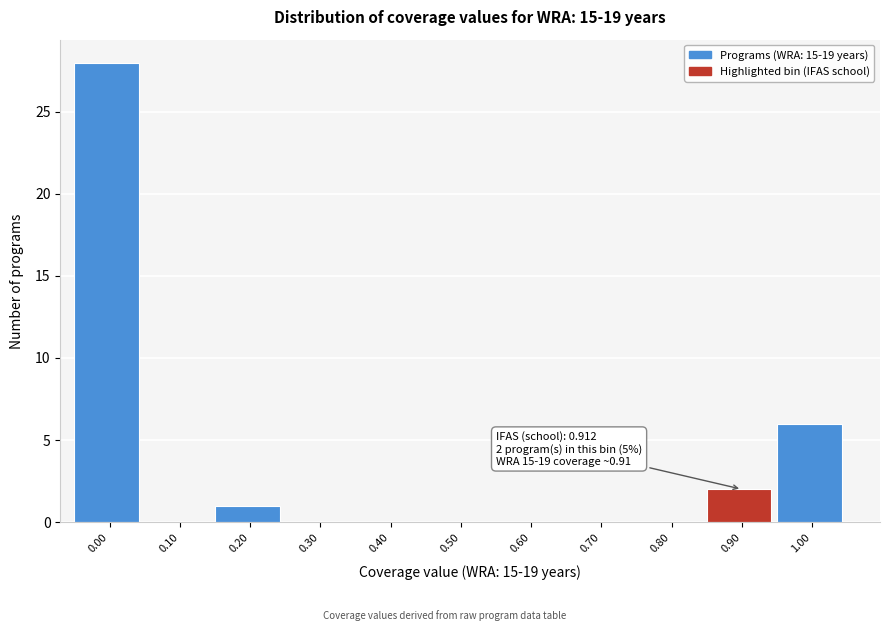

Reading left to right, list all the values displayed in this chart.

0.00=28	0.10=0	0.20=1	0.30=0	0.40=0	0.50=0	0.60=0	0.70=0	0.80=0	0.90=2	1.00=6